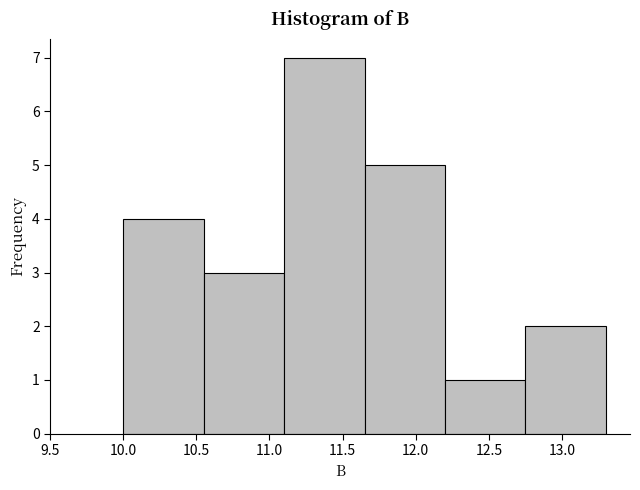

Over which range of the x-axis is the bar tallest?

11.10 to 11.65